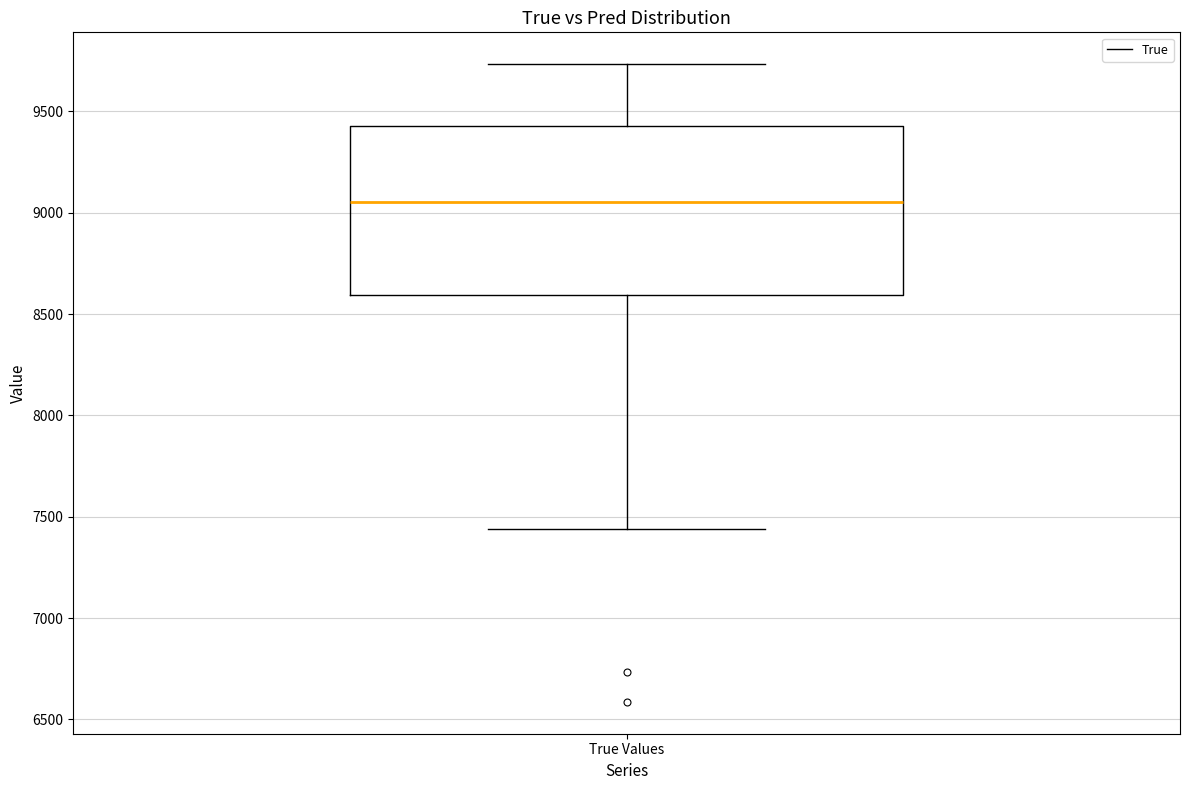

Where does the lower whisker of the box for True Values end on the y-axis? The values are not printed on the chart, so give them approximately, as read against the axis.

7450